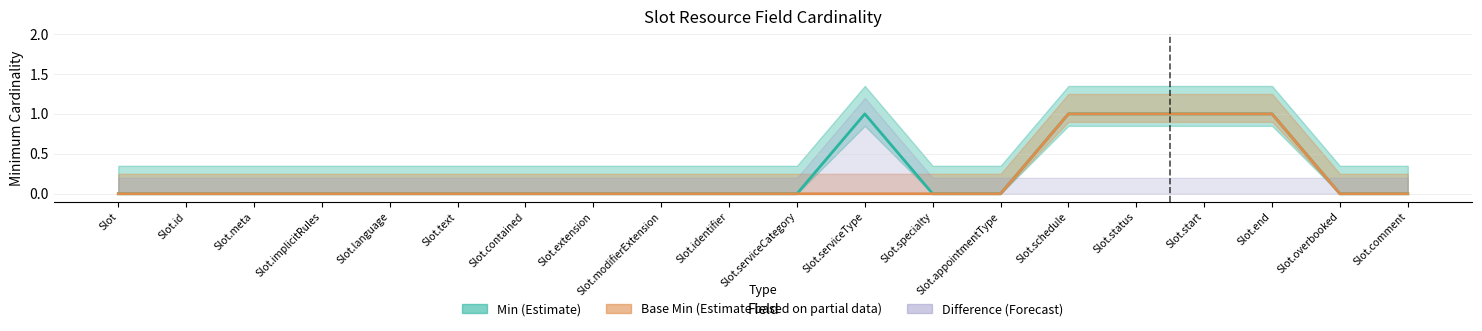

Reading left to right, transcribe all the data shown in this chart.

Min (Estimate): Slot=0	Slot.id=0	Slot.meta=0	Slot.implicitRules=0	Slot.language=0	Slot.text=0	Slot.contained=0	Slot.extension=0	Slot.modifierExtension=0	Slot.identifier=0	Slot.serviceCategory=0	Slot.serviceType=1	Slot.specialty=0	Slot.appointmentType=0	Slot.schedule=1	Slot.status=1	Slot.start=1	Slot.end=1	Slot.overbooked=0	Slot.comment=0
Base Min (Estimate based on partial data): Slot=0	Slot.id=0	Slot.meta=0	Slot.implicitRules=0	Slot.language=0	Slot.text=0	Slot.contained=0	Slot.extension=0	Slot.modifierExtension=0	Slot.identifier=0	Slot.serviceCategory=0	Slot.serviceType=0	Slot.specialty=0	Slot.appointmentType=0	Slot.schedule=1	Slot.status=1	Slot.start=1	Slot.end=1	Slot.overbooked=0	Slot.comment=0